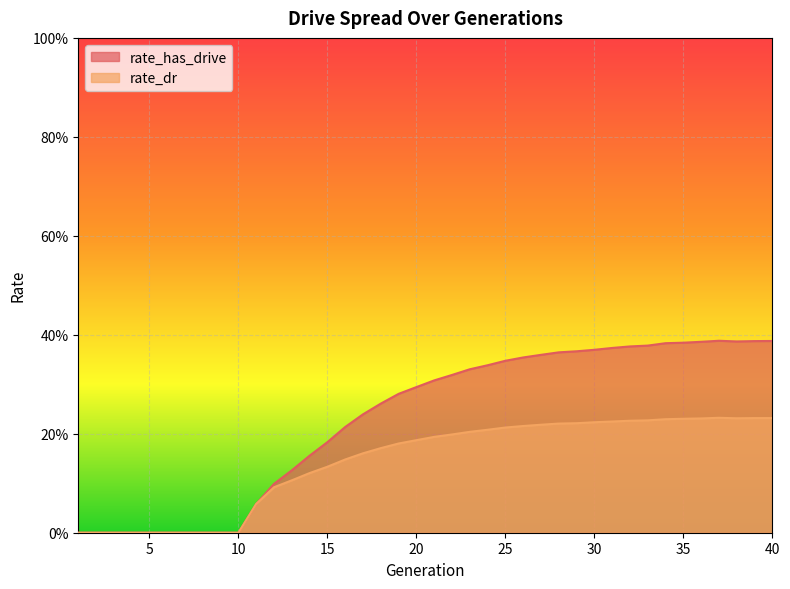

Rank the series by their average value, from highest to lowest.

rate_has_drive, rate_dr